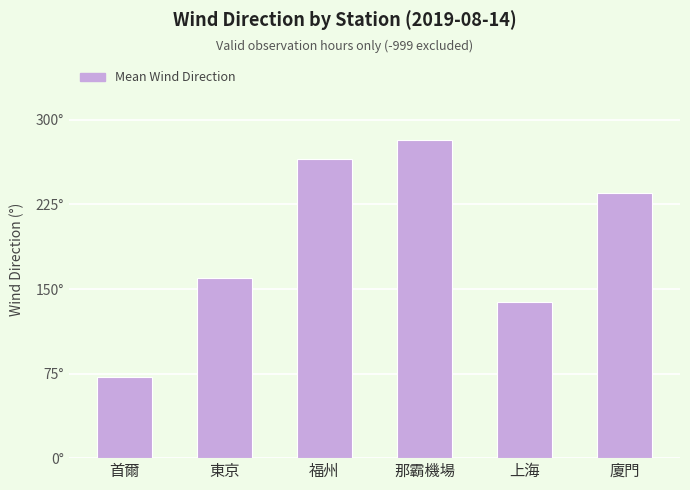

Does the chart contain any negative values?

No